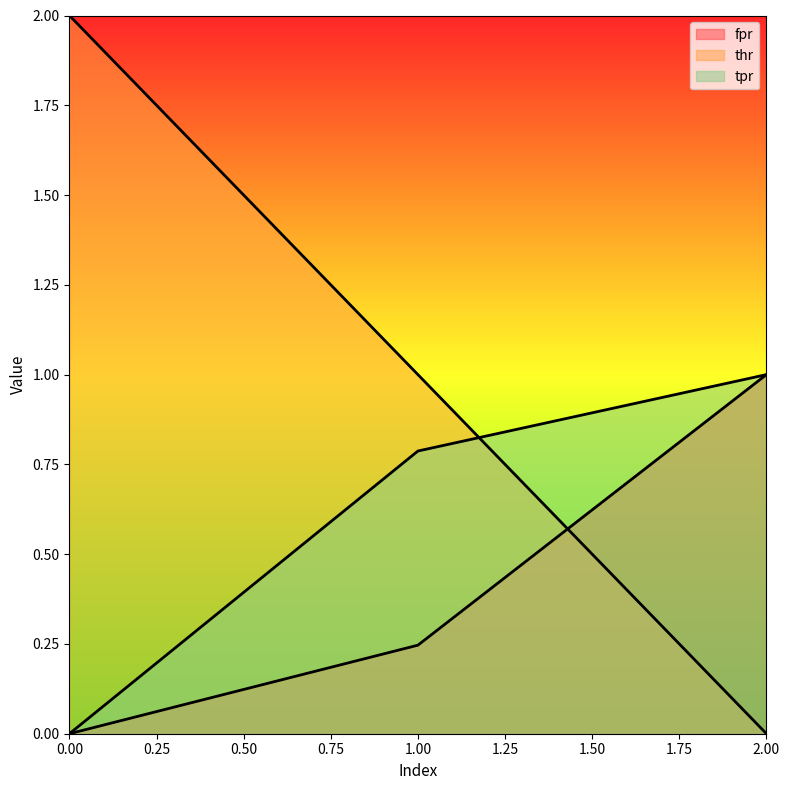

How many values in the tpr series exceed 0?

2